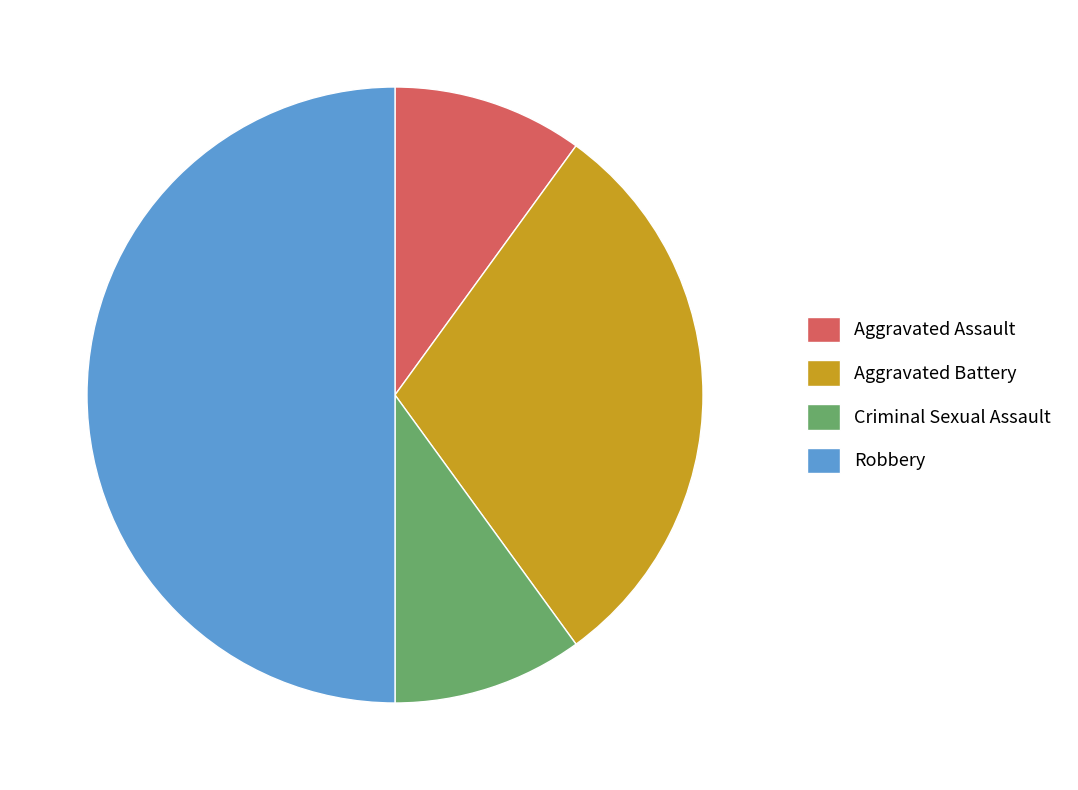

Is the sum of Criminal Sexual Assault and Aggravated Assault greater than half?

No